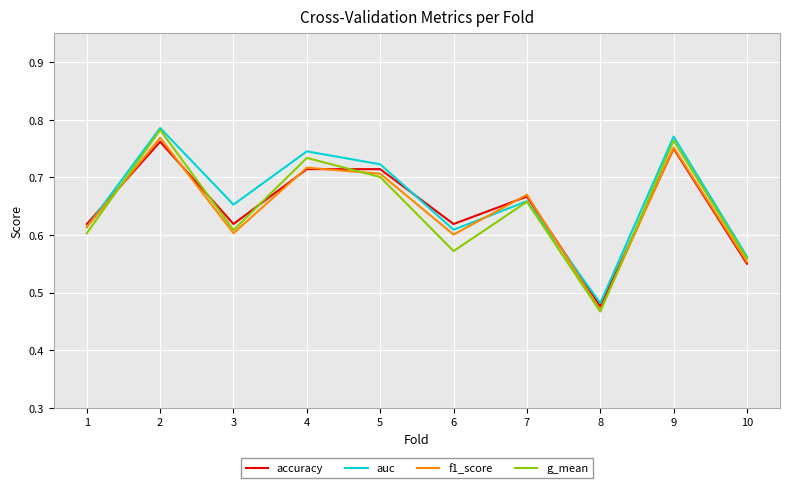

Which label corresponds to the smallest value in the chart?

8